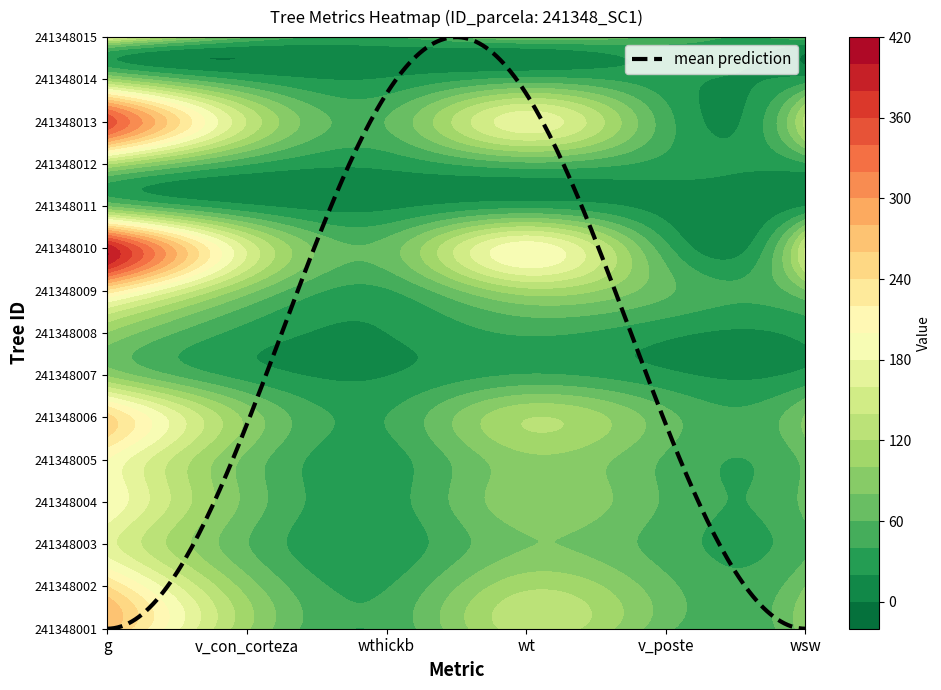

How many categories are shown in the chart?

6